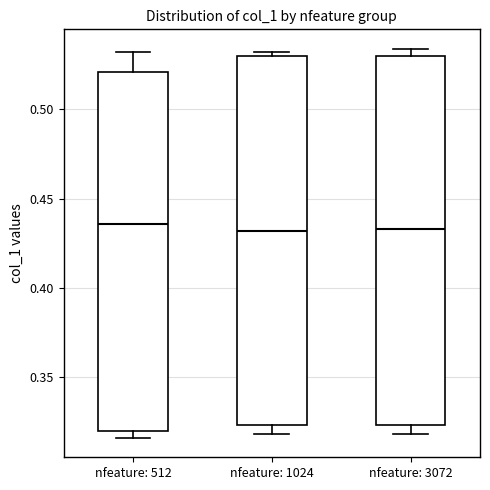

Where is the upper edge of the box for nfeature: 512 on the y-axis? The values are not printed on the chart, so give them approximately, as read against the axis.

0.520